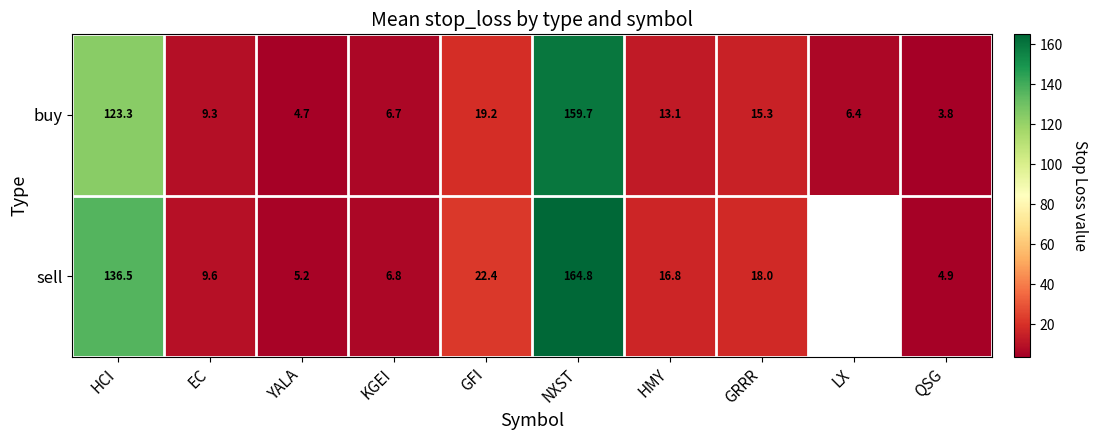

Is the value of sell at HMY greater than the value of buy at QSG?

Yes